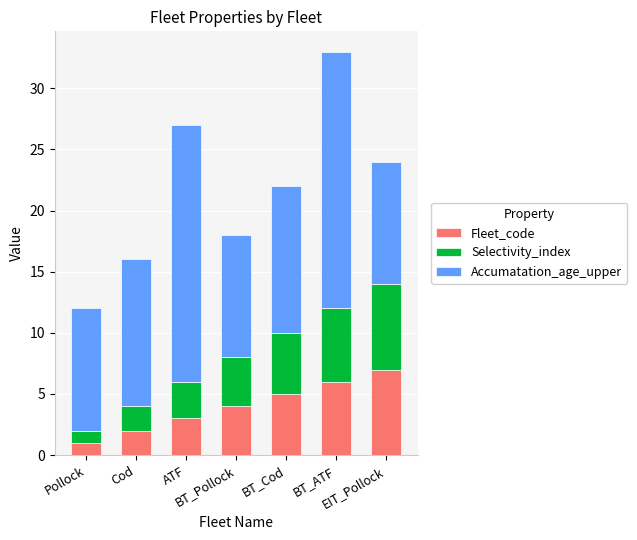

How many categories are shown in the chart?

7